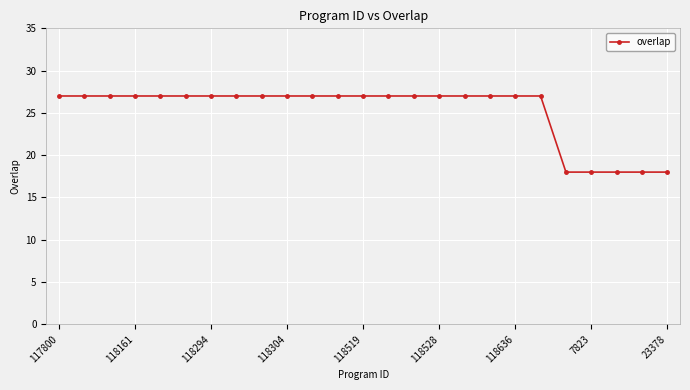

What is the smallest value displayed?

18